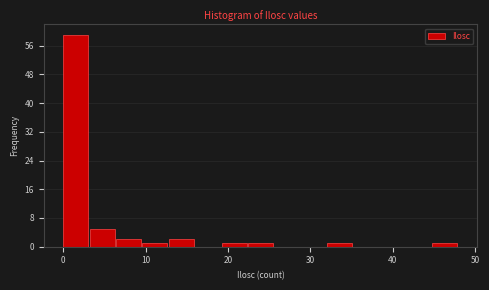

Read against the x-axis, roughly where is the centre of the tallest bar?

2